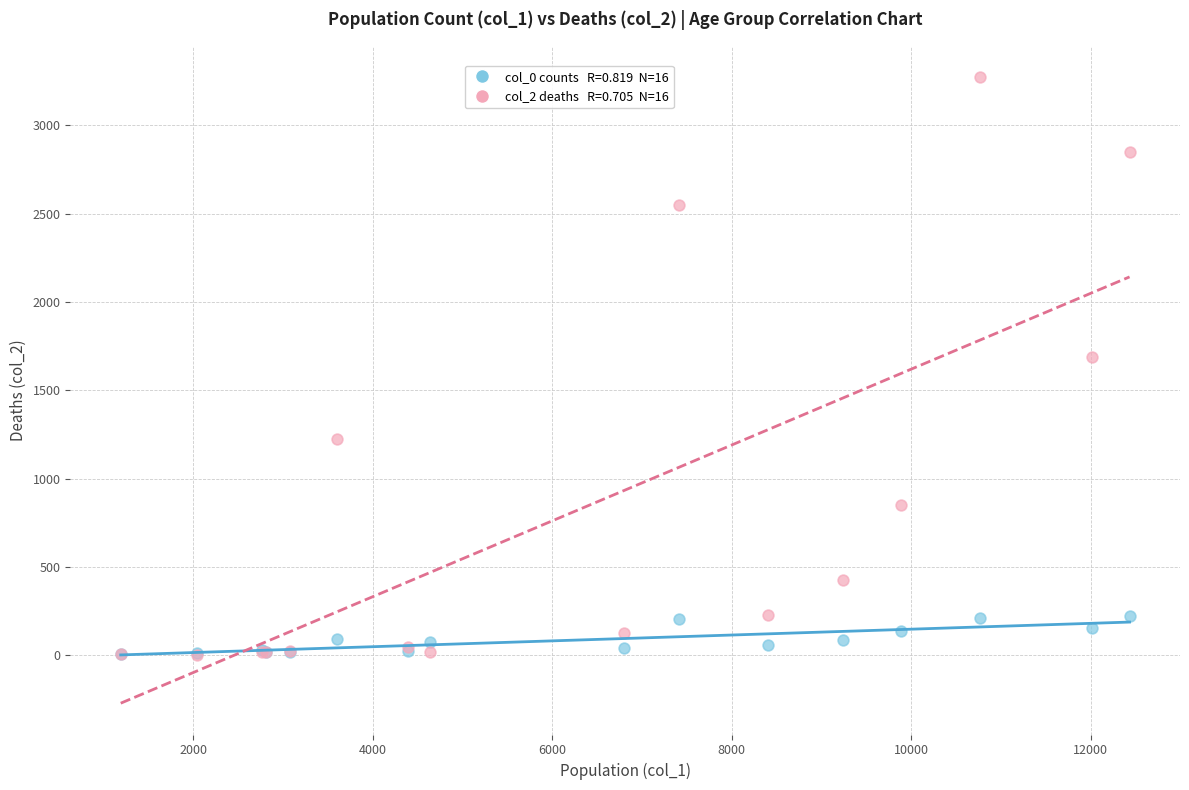

Across all series, what Y value is closest to 1638?

1690